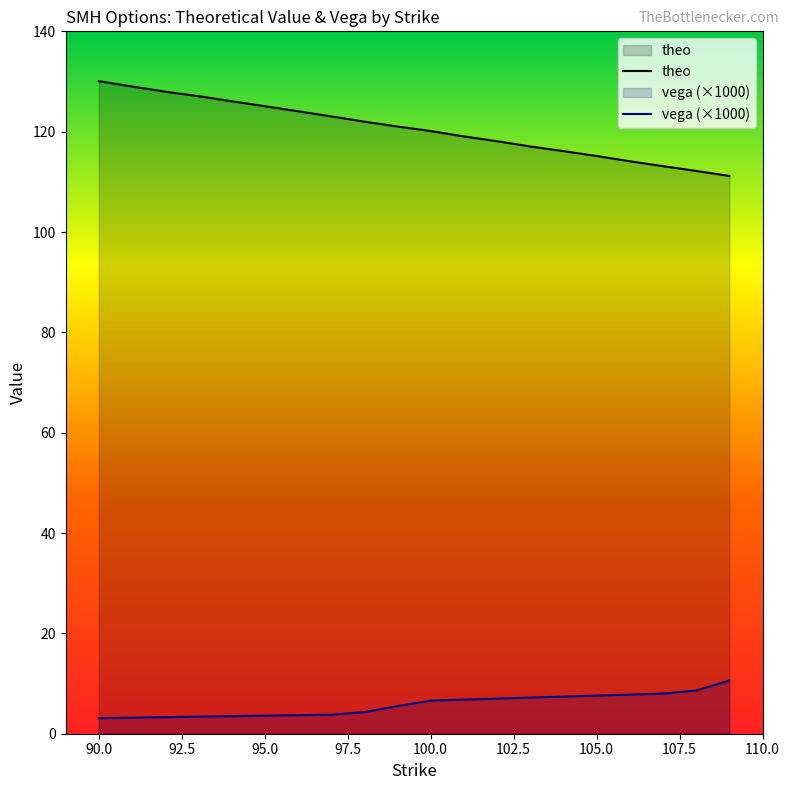

What is the total value across all series at 102?

125.1